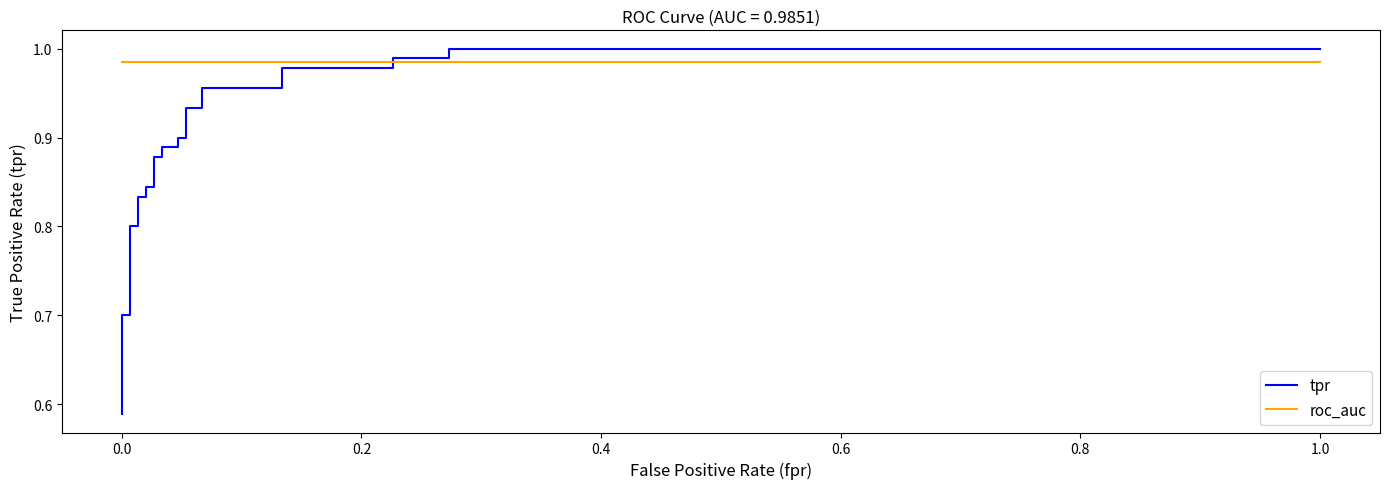

What is the sum of all tpr values?

22.6